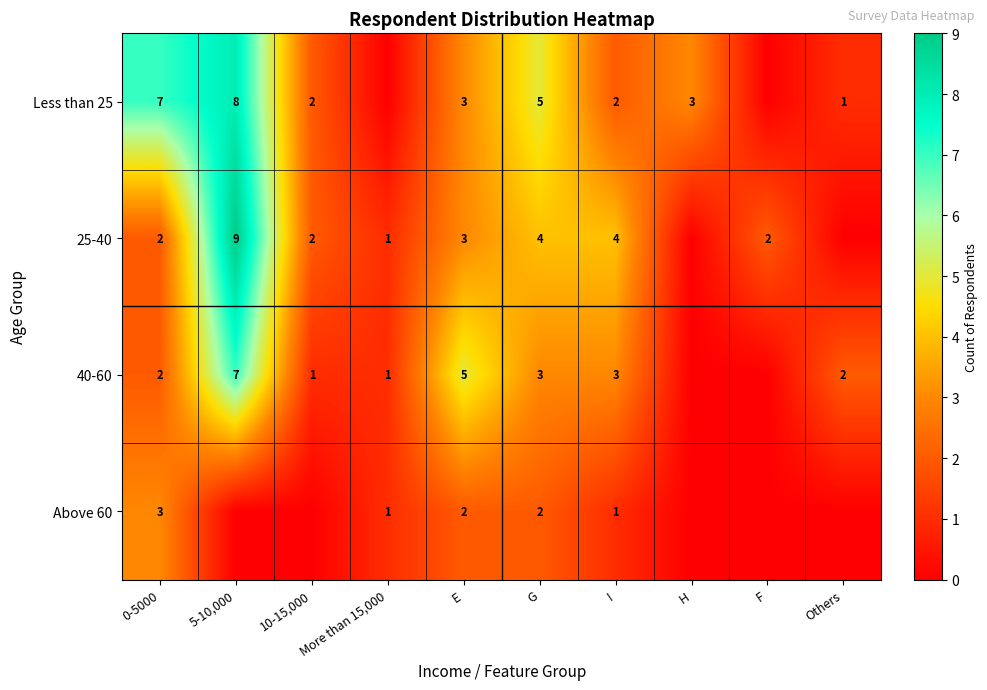

What is the sum of the Less than 25 values at 0-5000 and H?

10